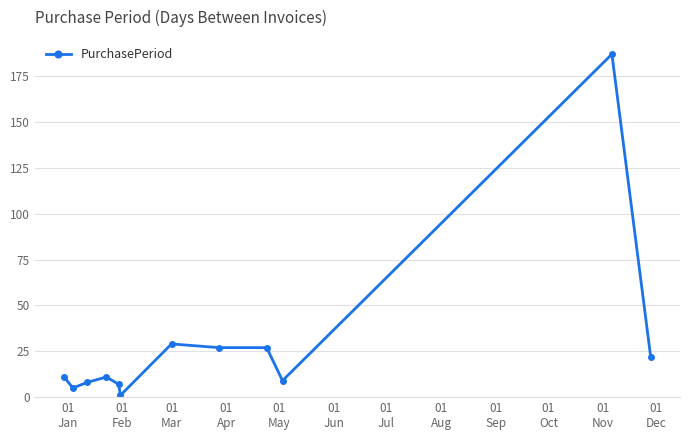

What is the difference between the maximum and minimum values?

186